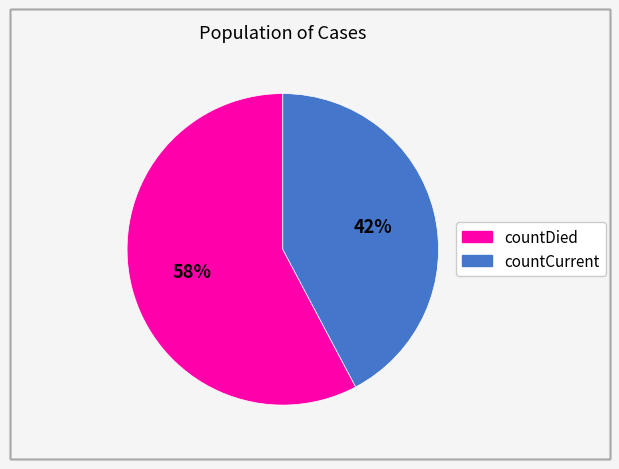

Rank the categories by value from lowest to highest.

countCurrent, countDied